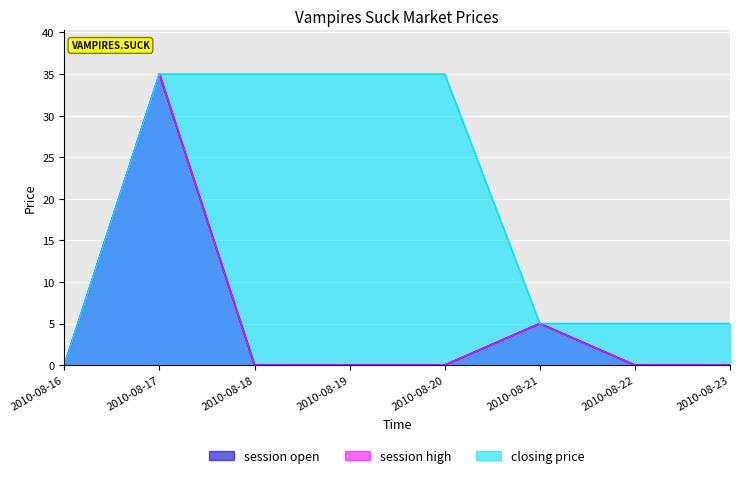

At which category does session high reach its first local peak?

2010-08-17